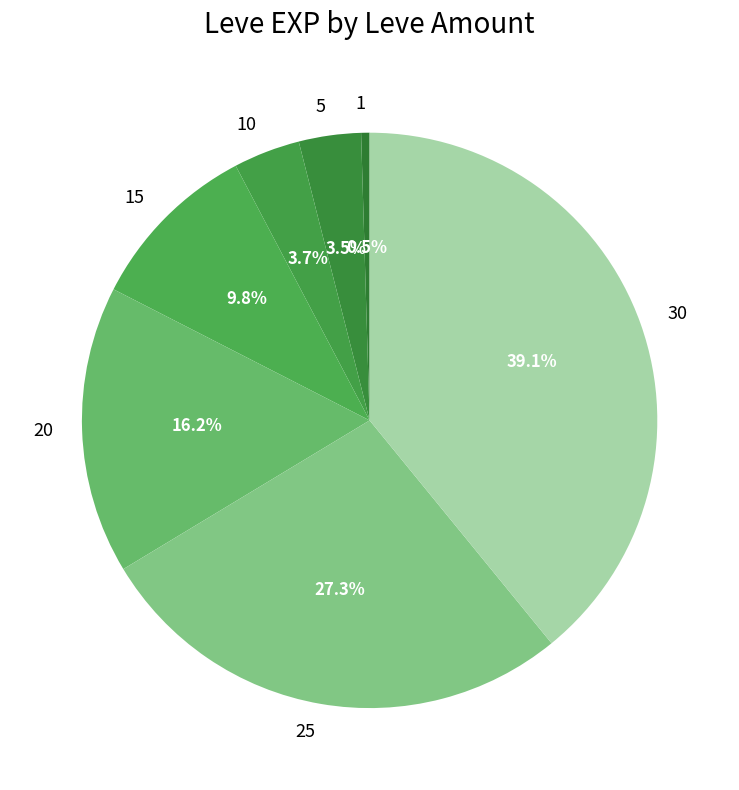

Is it true that 10 is 4% of the pie?

True